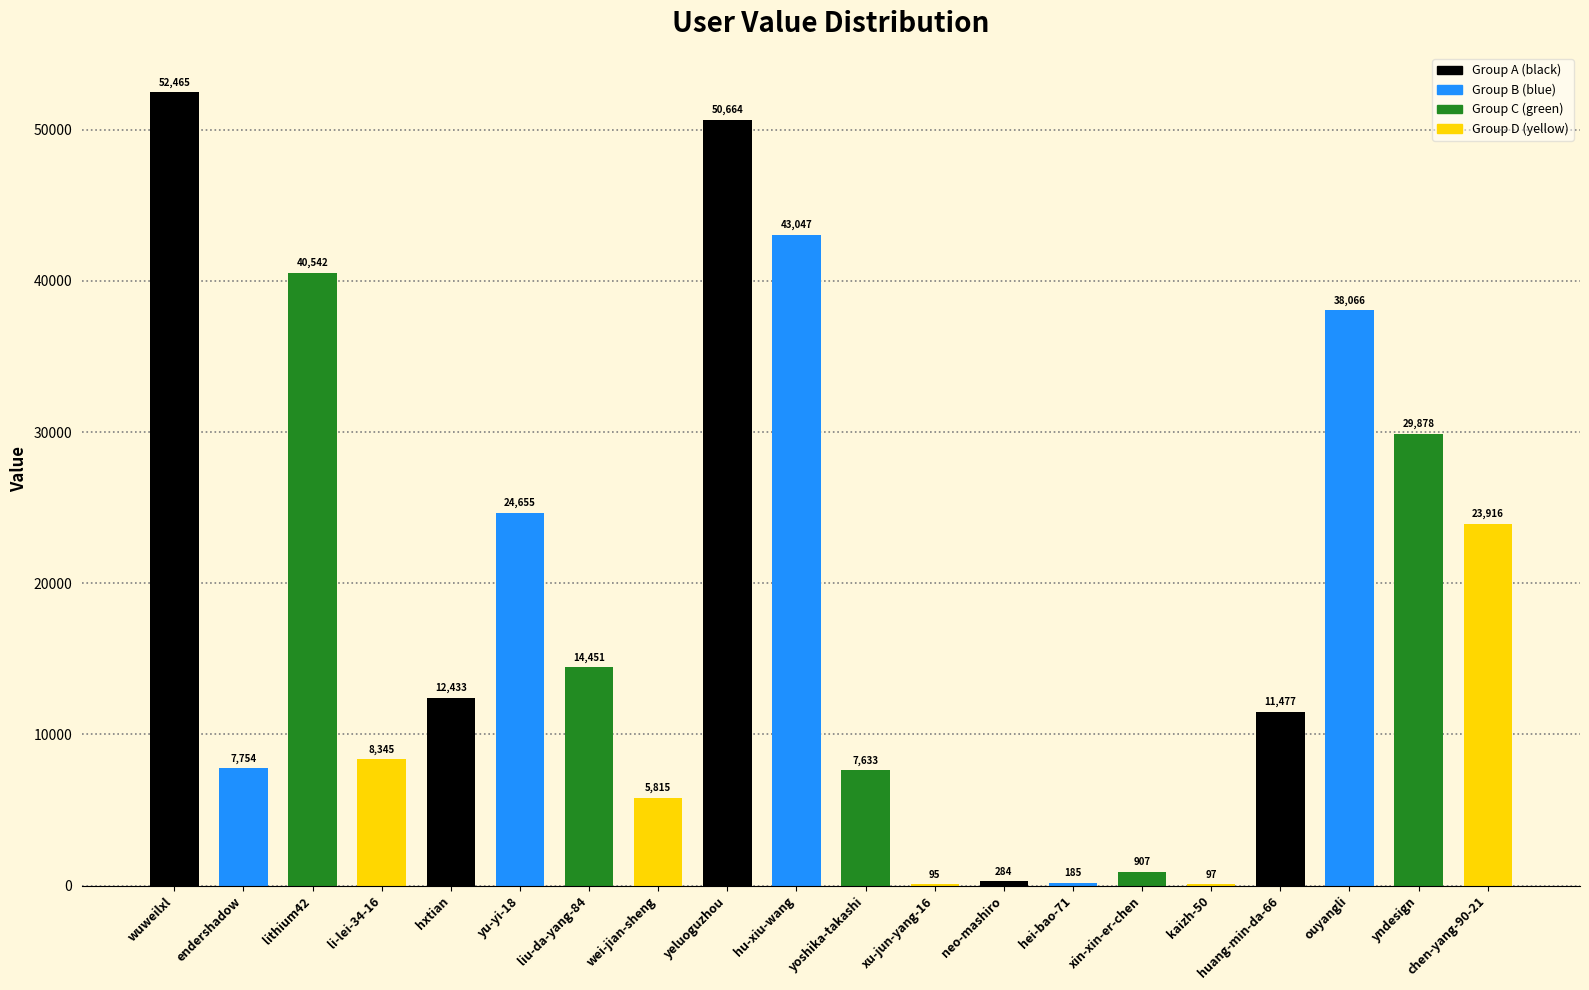

At which category does the chart reach its peak across all series?

wuweilxl